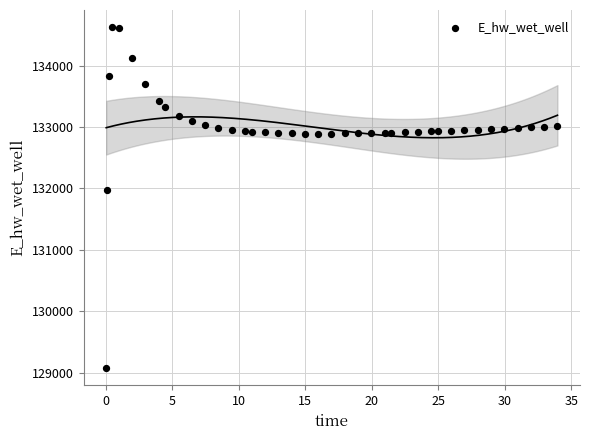

What Y value in the scatter plot is closest to 131848?

131969.1